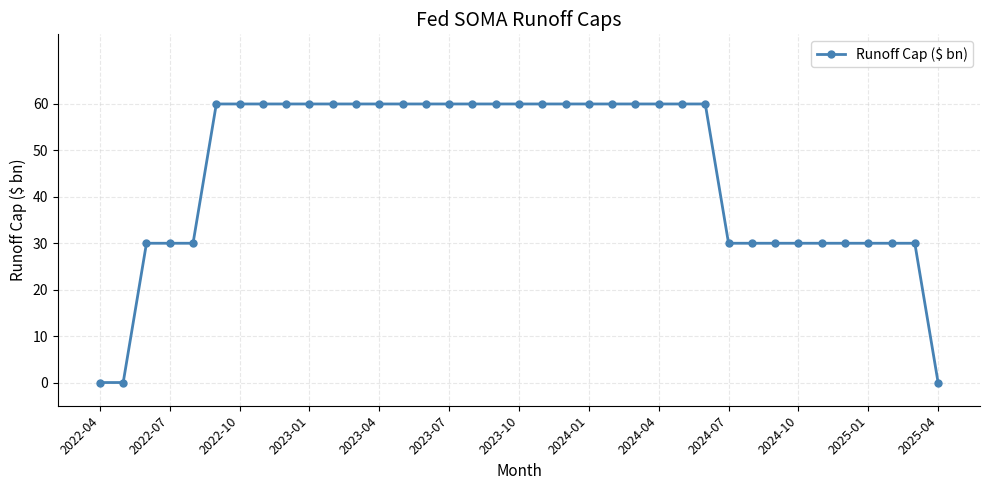

Reading right to left, list all the values displayed in this chart.

0	30	30	30	30	30	30	30	30	30	60	60	60	60	60	60	60	60	60	60	60	60	60	60	60	60	60	60	60	60	60	60	30	30	30	0	0